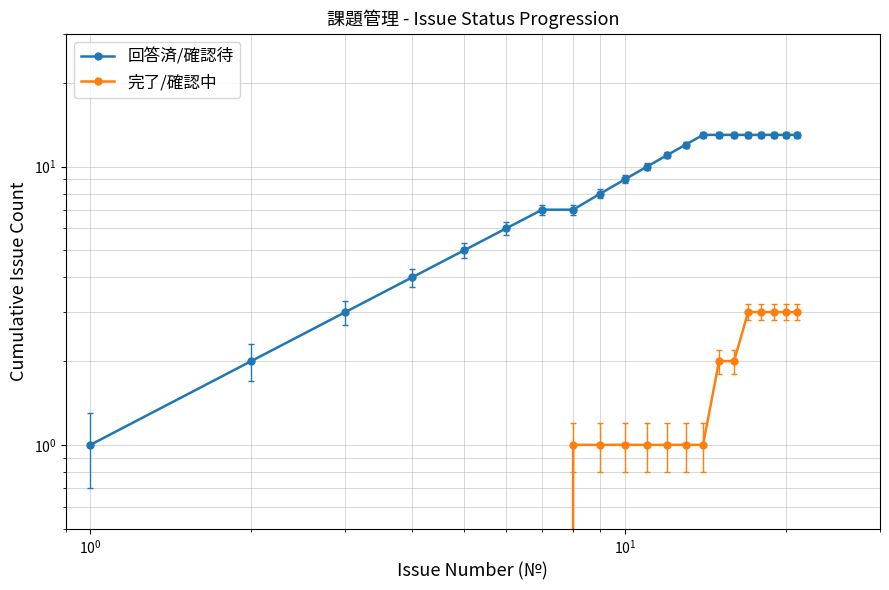

True or false: 完了/確認中 has more than 1 points higher than both neighbors.

False